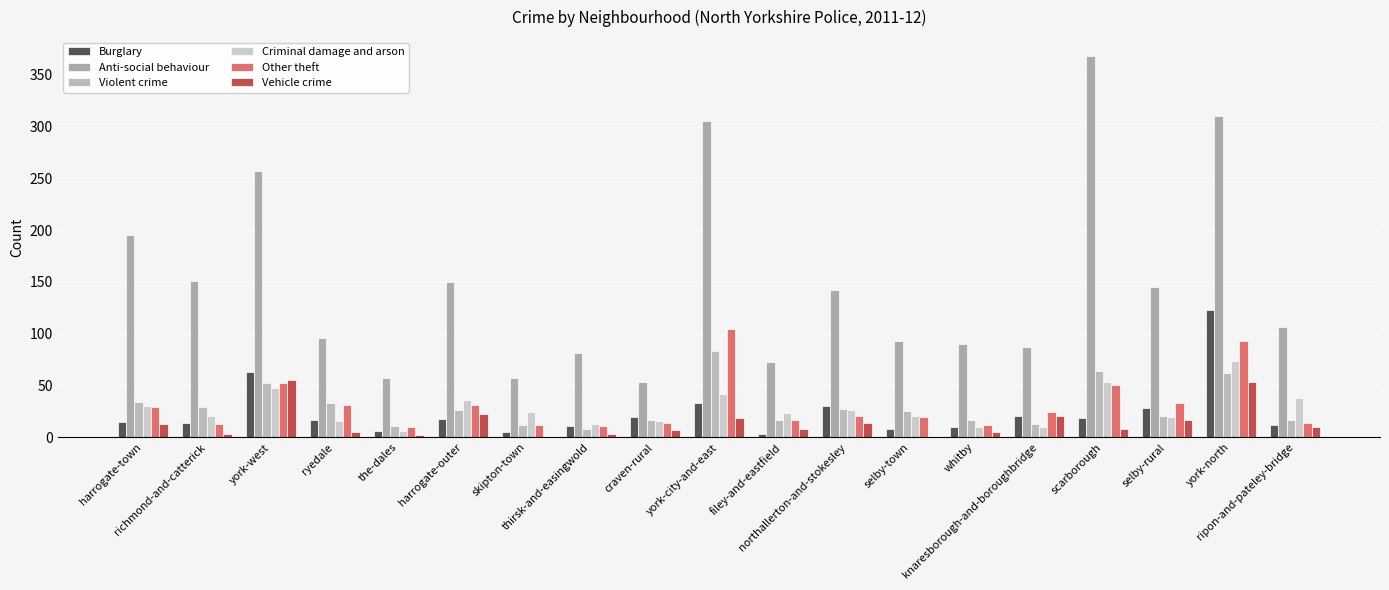

How many distinct data groups are displayed?

6